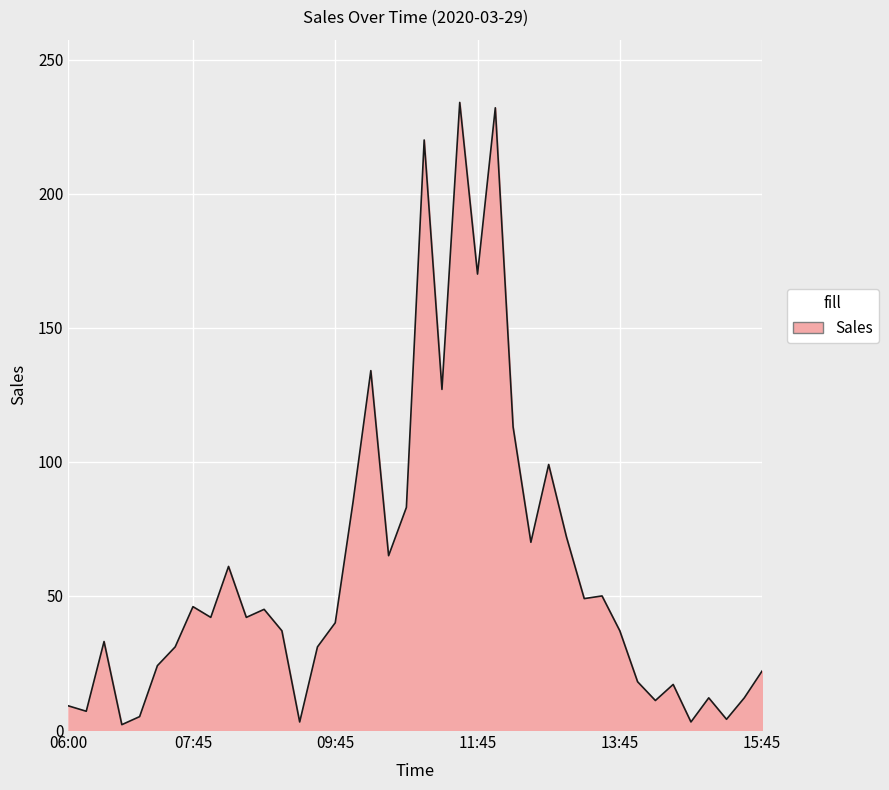

What is the greatest value displayed?

234